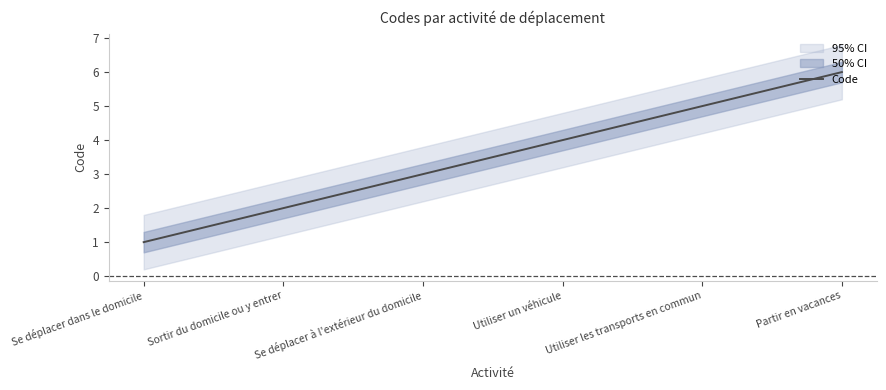

What is the ratio of the value at Sortir du domicile ou y entrer to the value at Utiliser les transports en commun?

0.4